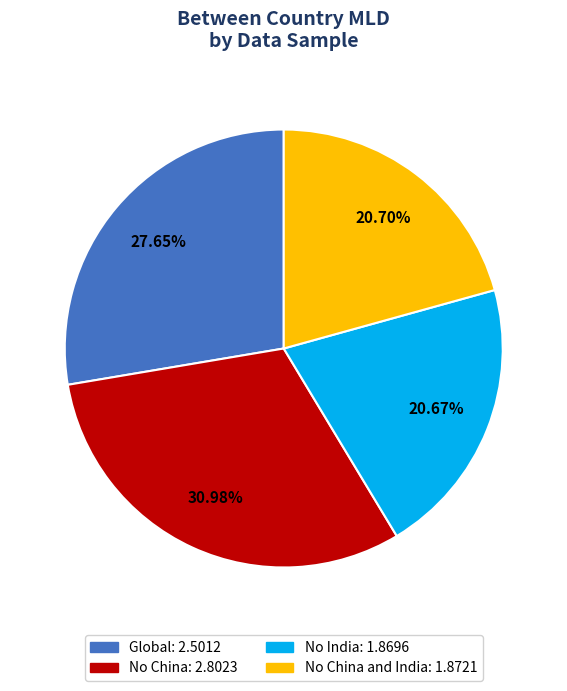

Is there any slice that represents more than half of the pie?

No